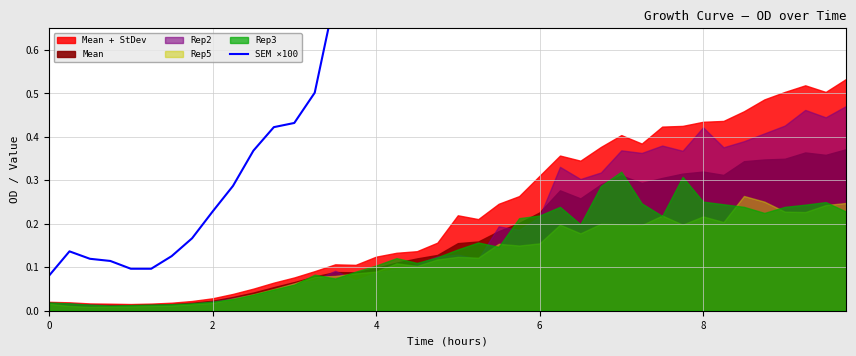

The value at 34 is 6.8. True or false?

False